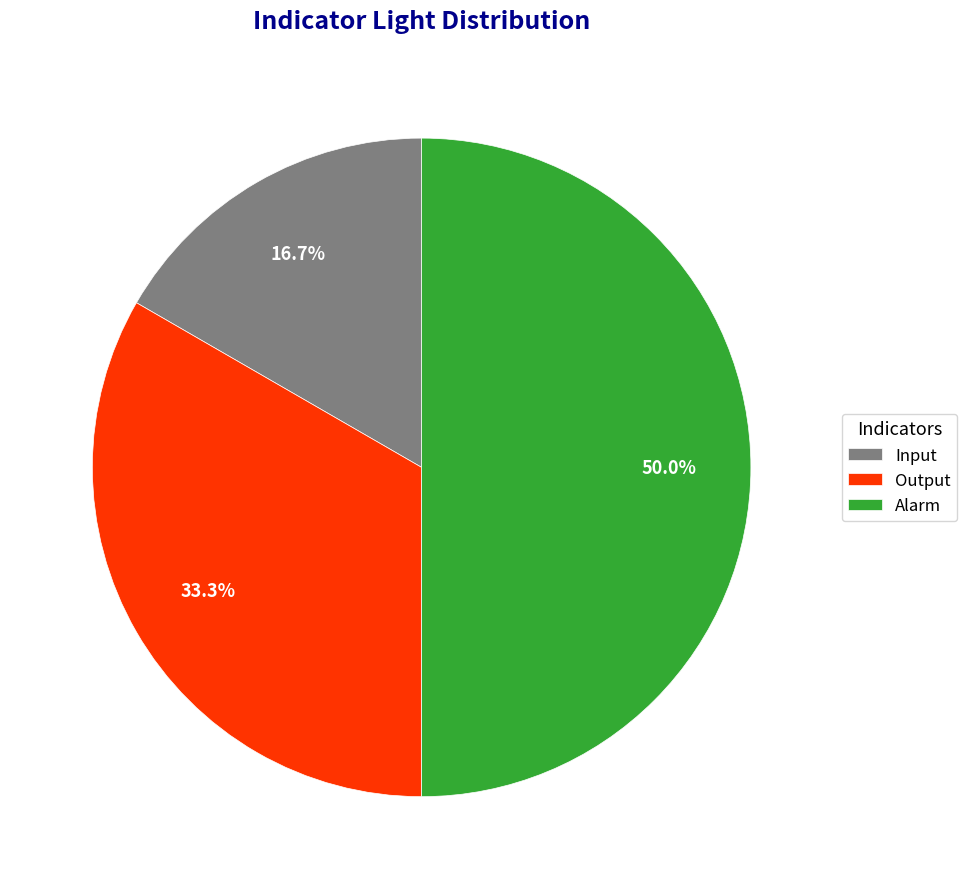

Rank the categories by value from lowest to highest.

Input, Output, Alarm